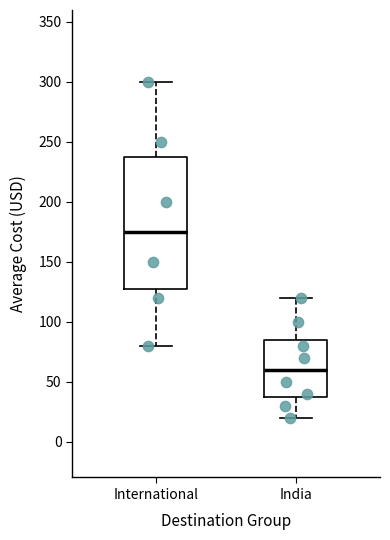

Which box is the tallest, from its lower edge to its upper edge?

International